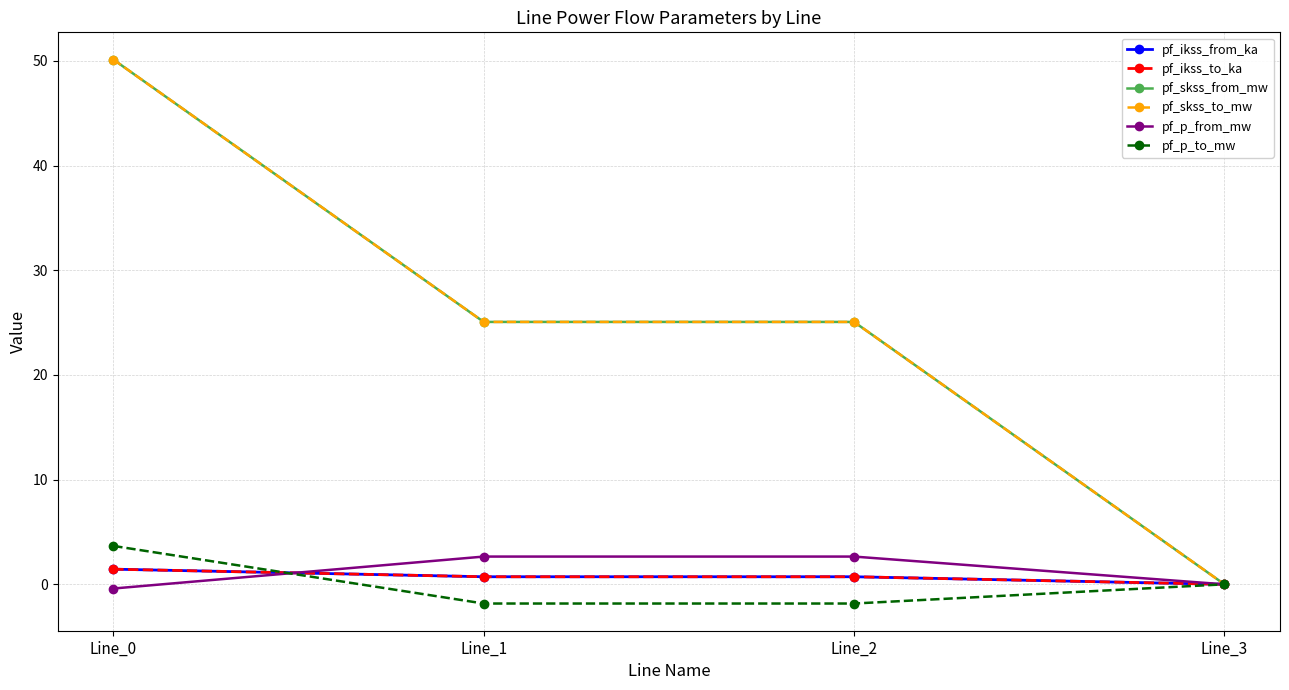

True or false: pf_skss_to_mw and pf_skss_from_mw cross at least once.

False